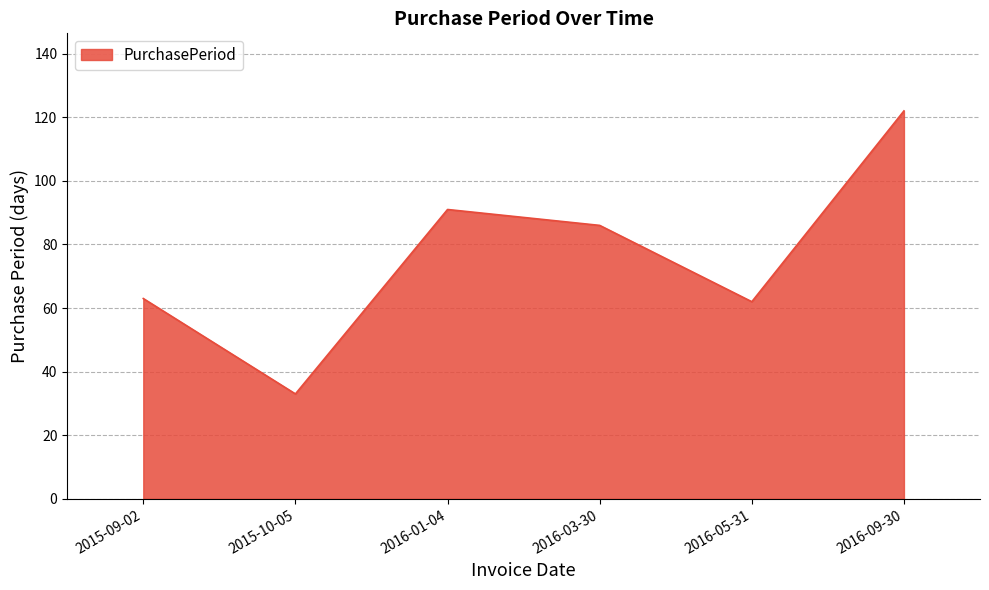

Which category has the lowest value across all series?

2015-10-05